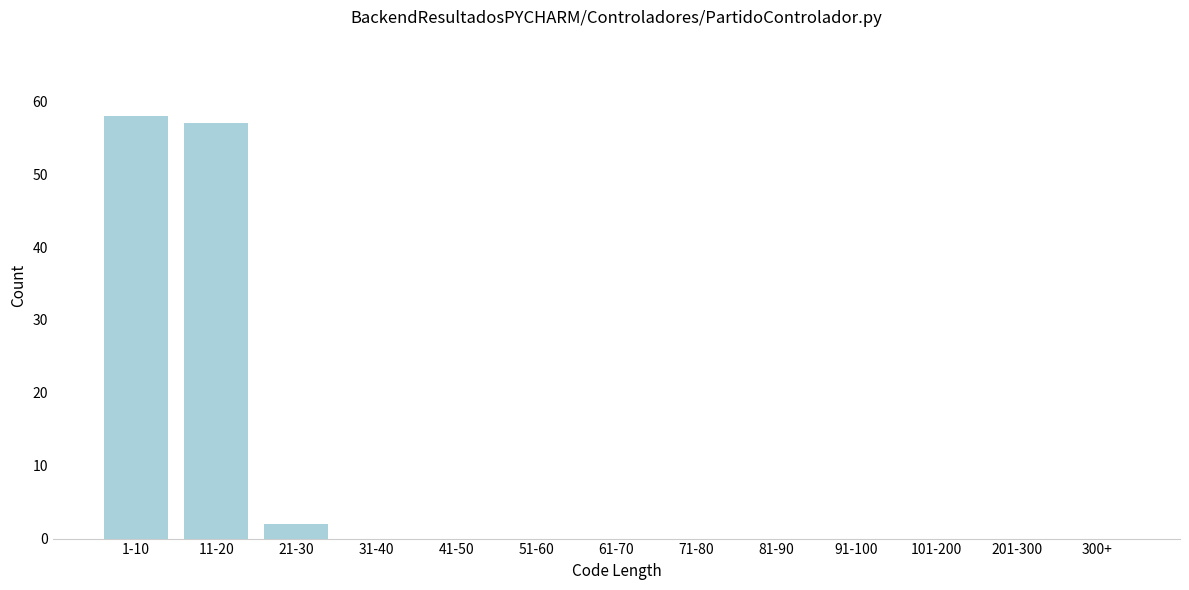

Reading left to right, extract all data points from this chart.

1-10=58	11-20=57	21-30=2	31-40=0	41-50=0	51-60=0	61-70=0	71-80=0	81-90=0	91-100=0	101-200=0	201-300=0	300+=0